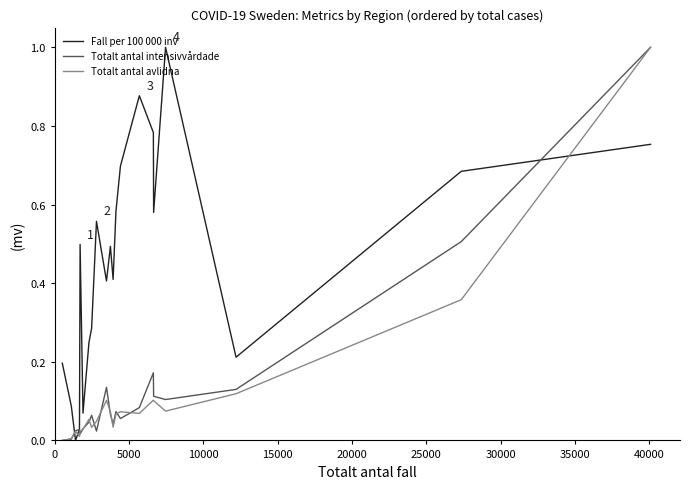

How many lines are shown in the chart?

3